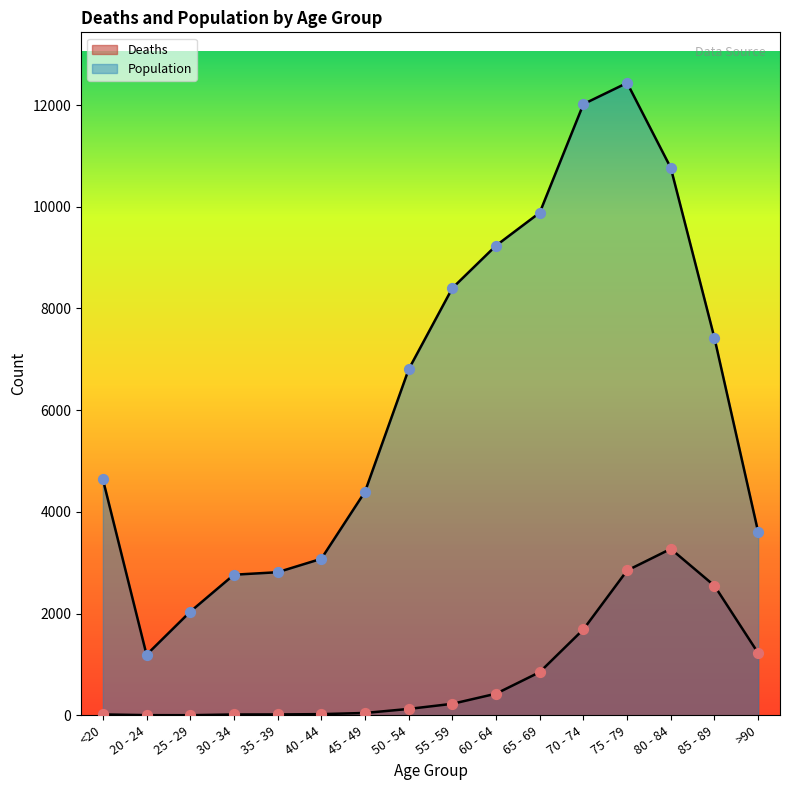

At which category is the sum across all series the highest?

75 - 79